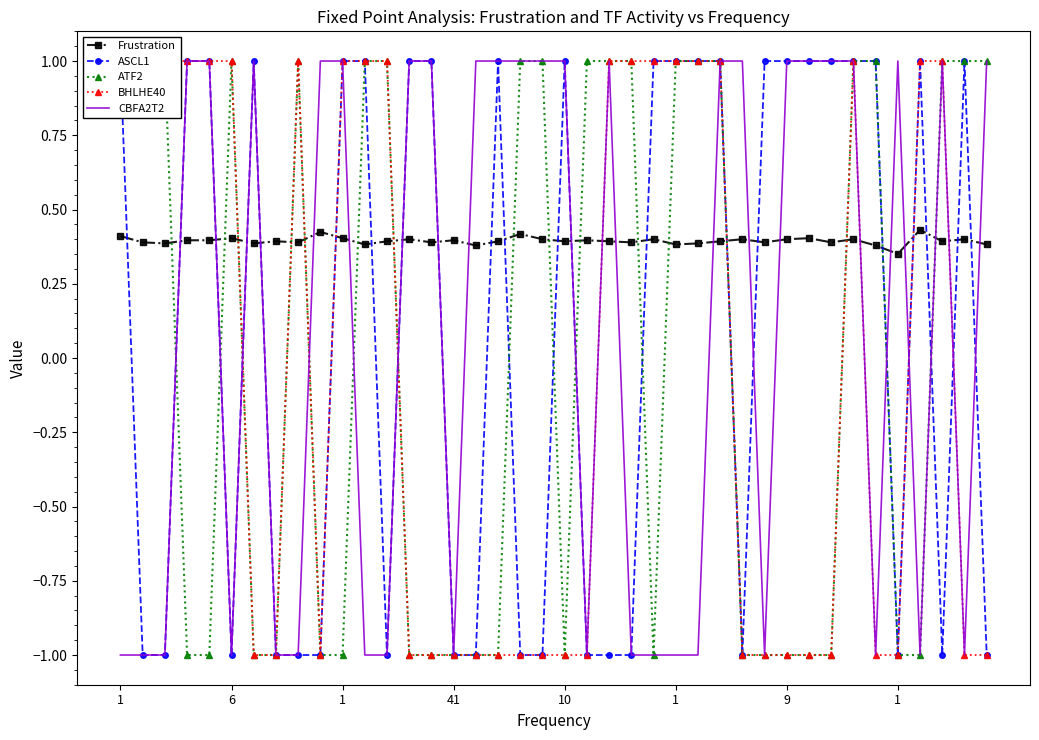

Where is CBFA2T2 nearest to the value 0?

1